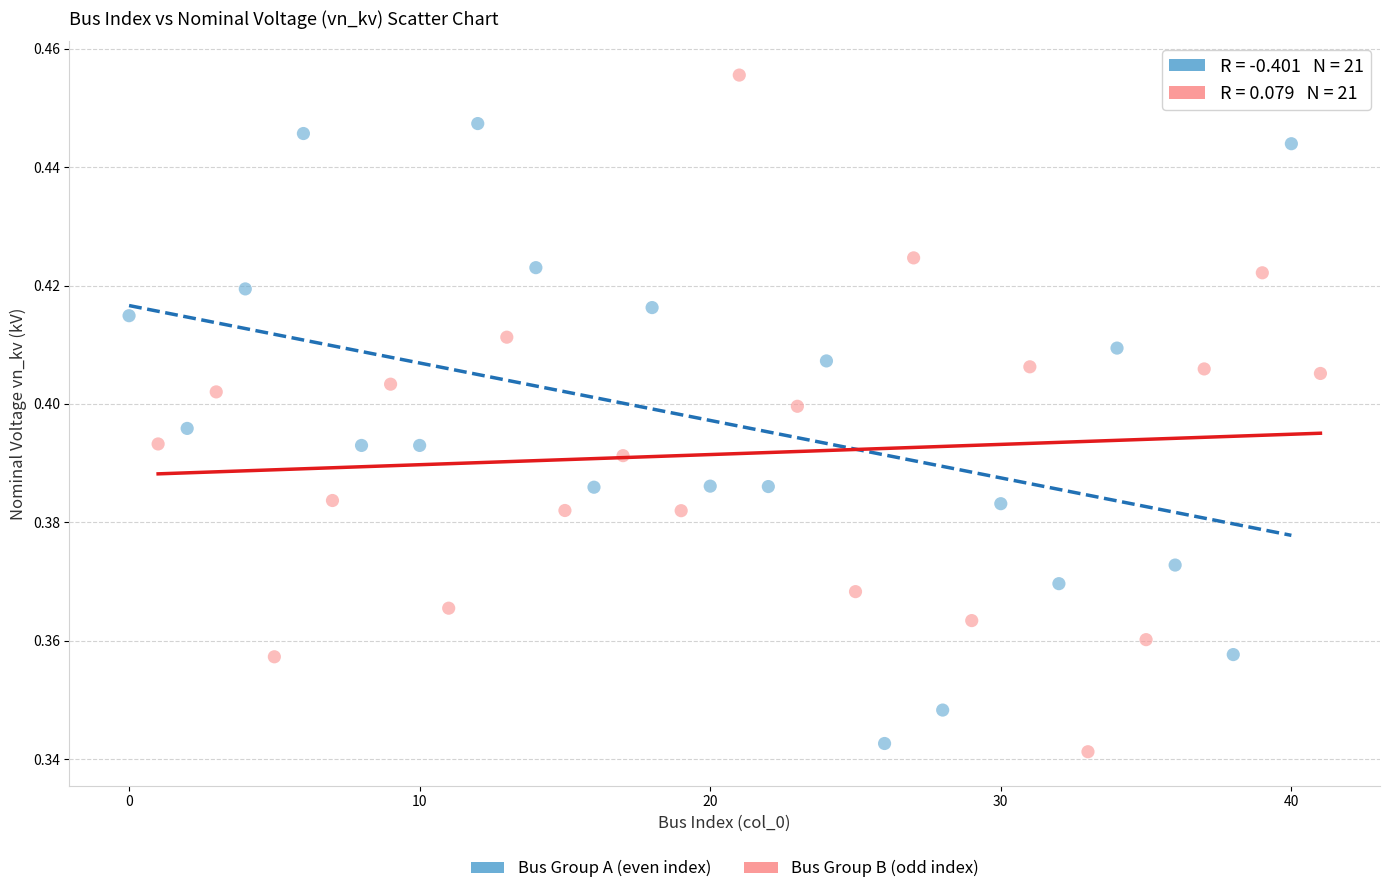

What are all the series names shown in the legend?

Bus Group A (even index), Bus Group B (odd index)